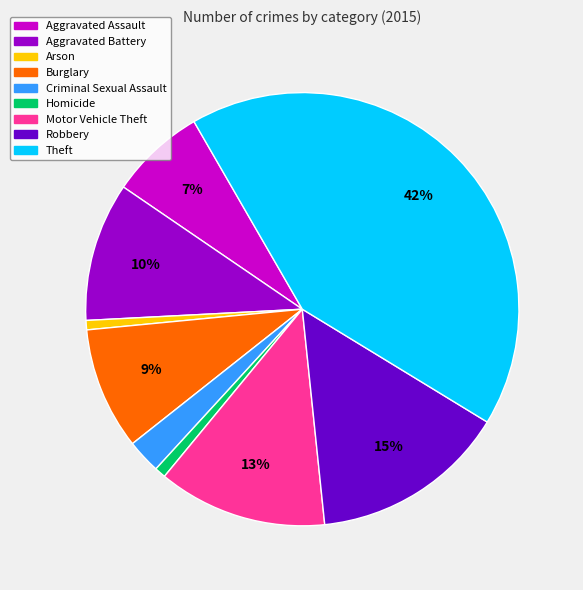

Is Homicide the majority of the pie?

No